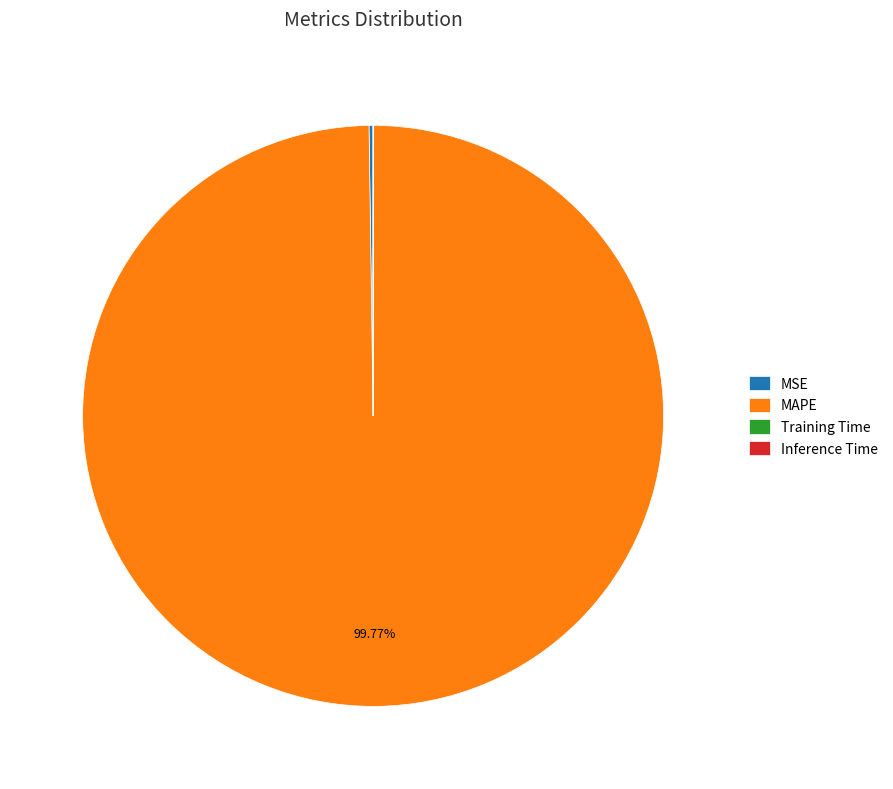

To the nearest percent, what portion does MAPE represent?

100%